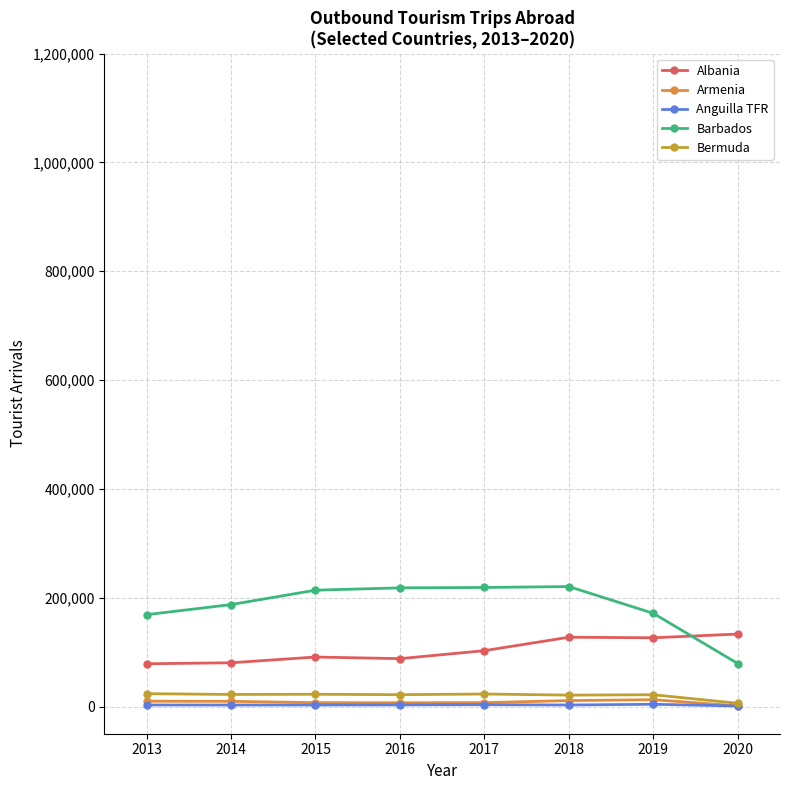

What is the value of the Armenia point at the 7th from the left?

12515